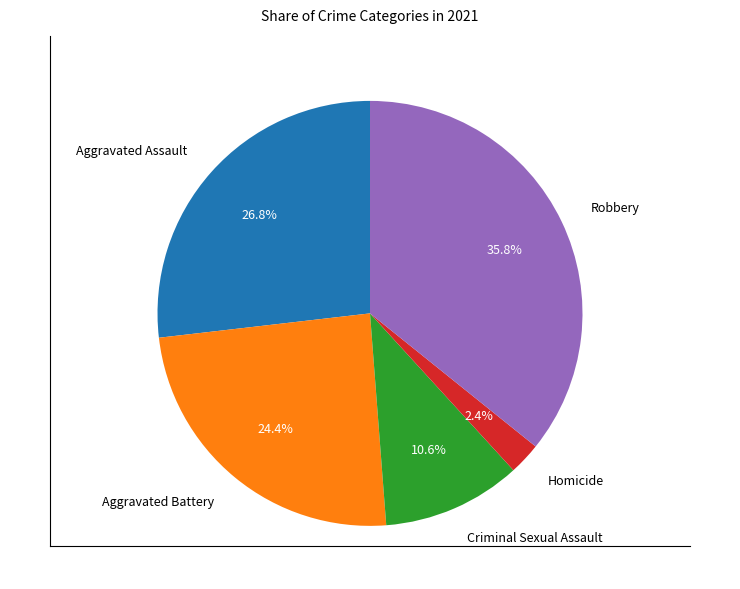

Rank the categories by value from lowest to highest.

Homicide, Criminal Sexual Assault, Aggravated Battery, Aggravated Assault, Robbery